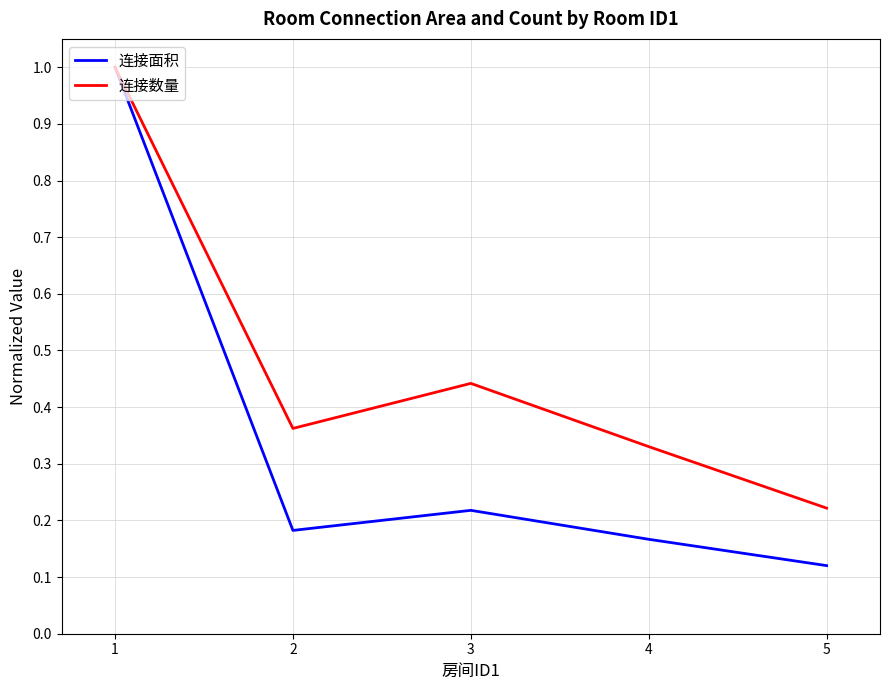

Rank the categories by 连接数量 value from highest to lowest.

1, 3, 2, 4, 5